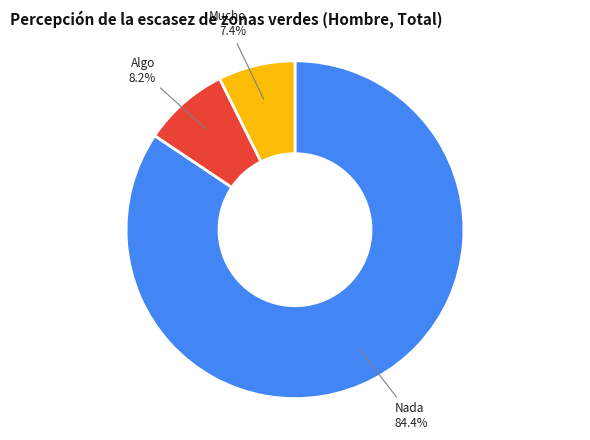

To the nearest percent, what percentage of the pie is Nada?

84%